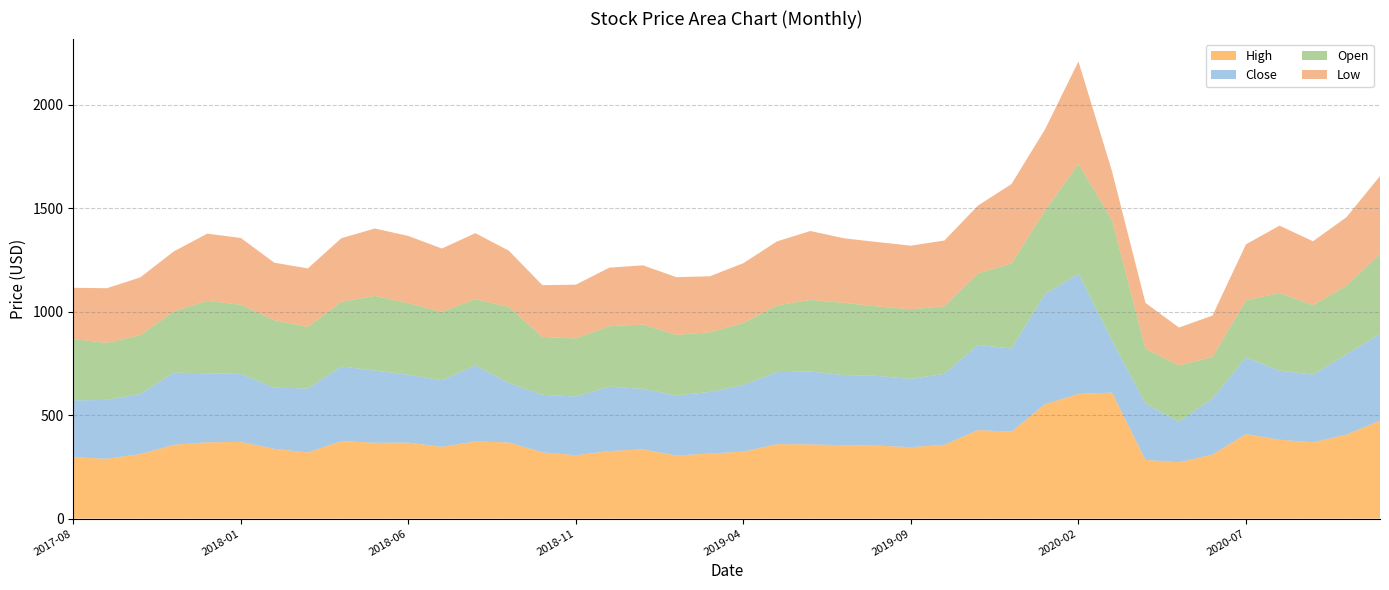

Reading right to left, transcribe all the data shown in this chart.

High: 2020-11=472.8	2020-10=406.0	2020-09=368.5	2020-08=381.0	2020-07=408.5	2020-06=309.2	2020-05=272.1	2020-04=283.4	2020-03=609.0	2020-02=602.0	2020-01=552.5	2019-12=420.0	2019-11=427.5	2019-10=356.5	2019-09=345.0	2019-08=352.5	2019-07=354.5	2019-06=358.4	2019-05=359.5	2019-04=323.5	2019-03=314.1	2019-02=304.9	2019-01=334.5	2018-12=326.5	2018-11=306.2	2018-10=320.0	2018-09=367.9	2018-08=372.5	2018-07=346.5	2018-06=367.2	2018-05=366.5	2018-04=374.2	2018-03=319.5	2018-02=337.0	2018-01=370.5	2017-12=368.5	2017-11=356.5	2017-10=311.5	2017-09=289.0	2017-08=296.2
Close: 2020-11=419.5	2020-10=387.7	2020-09=327.2	2020-08=334.0	2020-07=370.2	2020-06=271.8	2020-05=195.8	2020-04=272.1	2020-03=252.7	2020-02=581.5	2020-01=532.2	2019-12=401.5	2019-11=411.9	2019-10=342.8	2019-09=329.8	2019-08=336.9	2019-07=339.1	2019-06=352.1	2019-05=348.1	2019-04=322.3	2019-03=297.8	2019-02=289.8	2019-01=292.1	2018-12=311.0	2018-11=284.1	2018-10=277.8	2018-09=287.1	2018-08=367.5	2018-07=322.0	2018-06=327.9	2018-05=348.6	2018-04=360.9	2018-03=309.0	2018-02=295.6	2018-01=328.3	2017-12=333.4	2017-11=349.0	2017-10=290.9	2017-09=284.3	2017-08=274.7
Open: 2020-11=387.0	2020-10=331.5	2020-09=336.0	2020-08=375.0	2020-07=275.5	2020-06=200.0	2020-05=272.1	2020-04=265.0	2020-03=582.3	2020-02=530.0	2020-01=402.0	2019-12=411.0	2019-11=345.0	2019-10=326.2	2019-09=336.9	2019-08=335.5	2019-07=348.8	2019-06=346.3	2019-05=322.3	2019-04=299.3	2019-03=288.3	2019-02=292.8	2019-01=311.0	2018-12=291.9	2018-11=280.0	2018-10=280.0	2018-09=366.8	2018-08=320.1	2018-07=330.3	2018-06=345.5	2018-05=360.9	2018-04=312.0	2018-03=297.5	2018-02=326.0	2018-01=334.5	2017-12=349.9	2017-11=295.5	2017-10=284.3	2017-09=275.5	2017-08=296.0
Low: 2020-11=376.0	2020-10=331.0	2020-09=308.4	2020-08=325.6	2020-07=271.0	2020-06=200.0	2020-05=183.0	2020-04=221.8	2020-03=235.5	2020-02=495.5	2020-01=393.1	2019-12=383.6	2019-11=328.0	2019-10=318.1	2019-09=307.0	2019-08=311.2	2019-07=312.0	2019-06=332.8	2019-05=309.2	2019-04=289.0	2019-03=270.6	2019-02=279.0	2019-01=286.0	2018-12=283.0	2018-11=260.0	2018-10=250.2	2018-09=272.5	2018-08=319.0	2018-07=306.0	2018-06=325.0	2018-05=325.6	2018-04=307.5	2018-03=282.6	2018-02=277.8	2018-01=322.7	2017-12=325.0	2017-11=290.0	2017-10=278.8	2017-09=264.2	2017-08=248.1